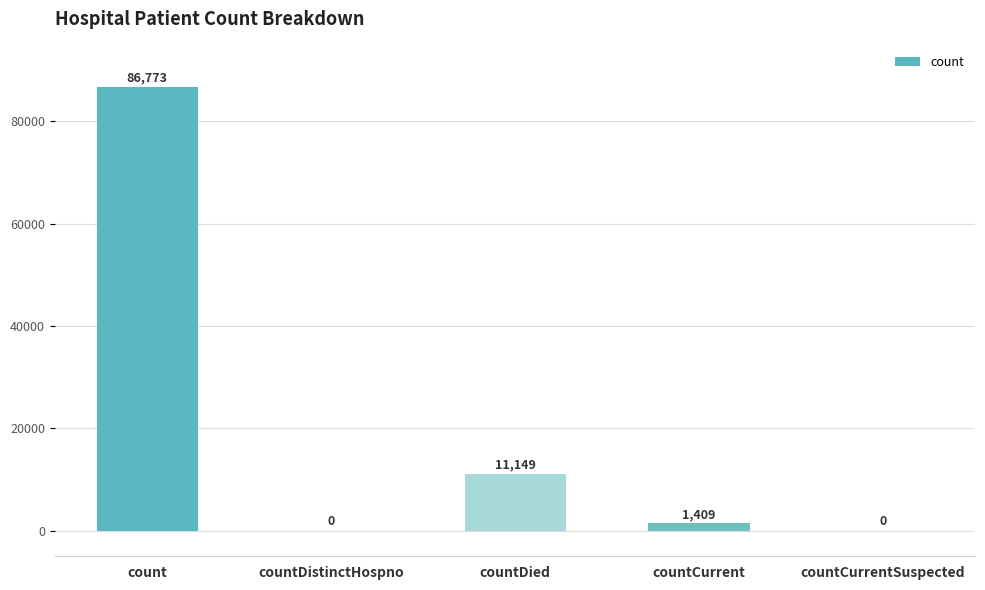

What is the change in value from count to countCurrent?

-85364